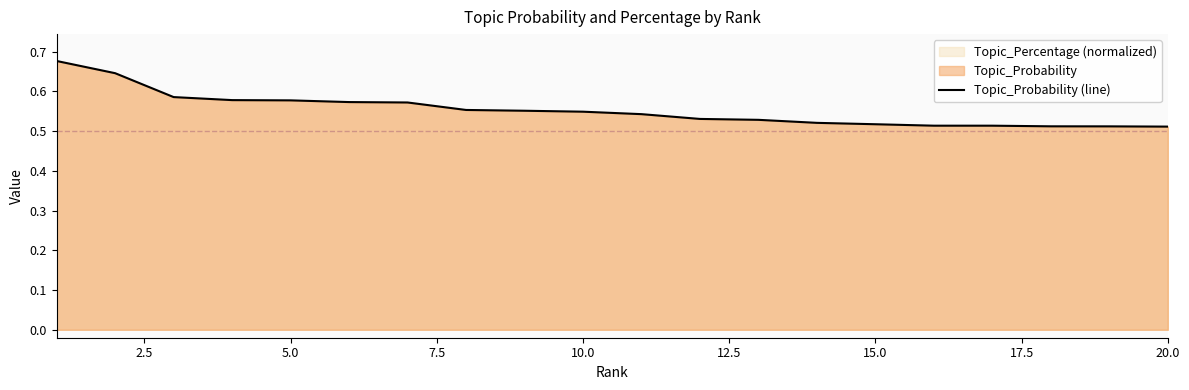

The chart shows a value of 0.8 at 5.0. True or false?

False